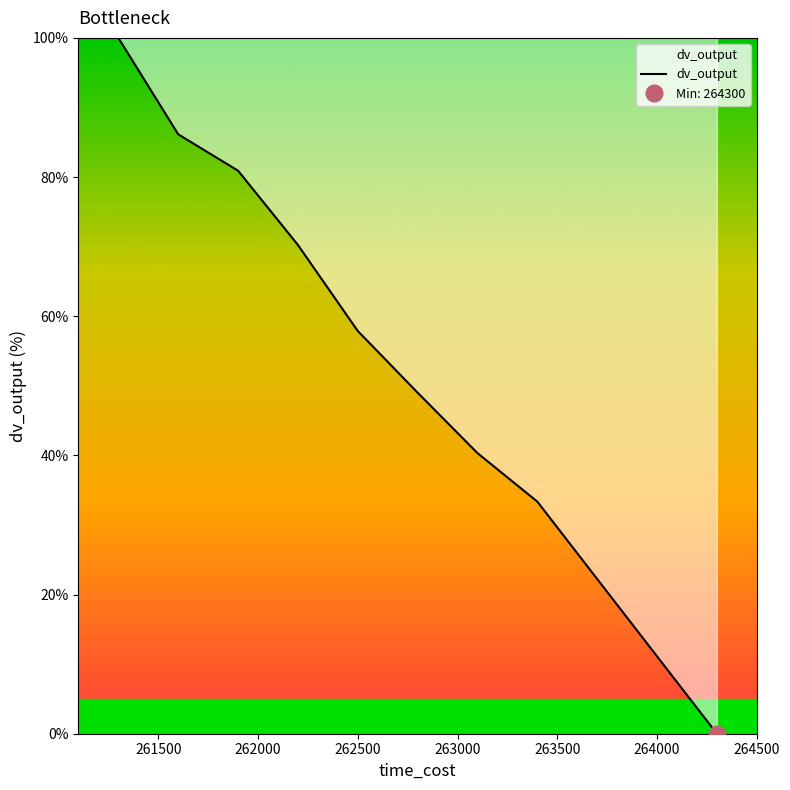

What is the highest value of the dv_output series?

100.0